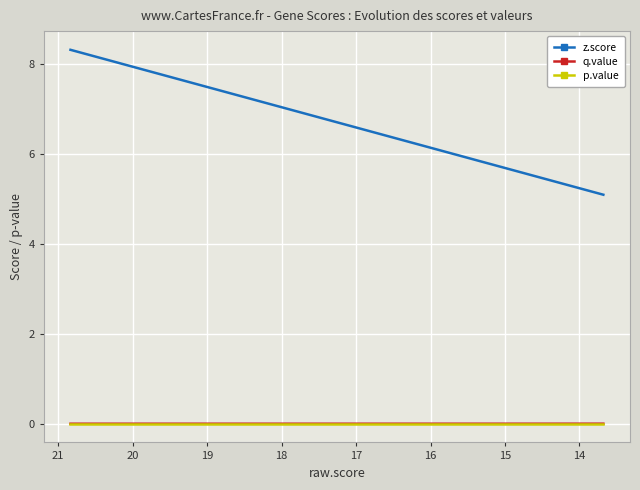

Is this an area chart (filled region under the line)?

No